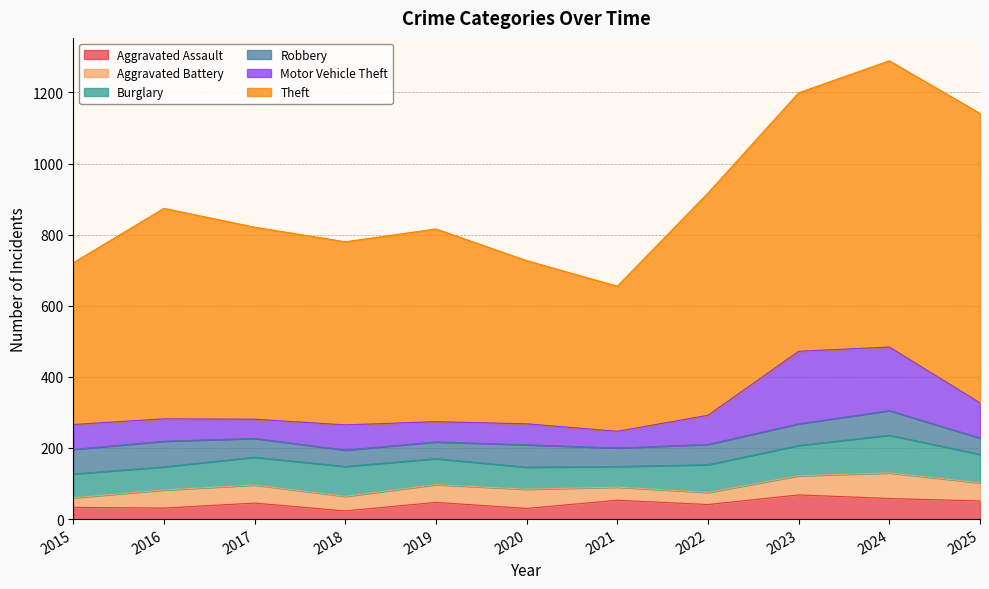

Which series has the largest total across all categories?

Theft